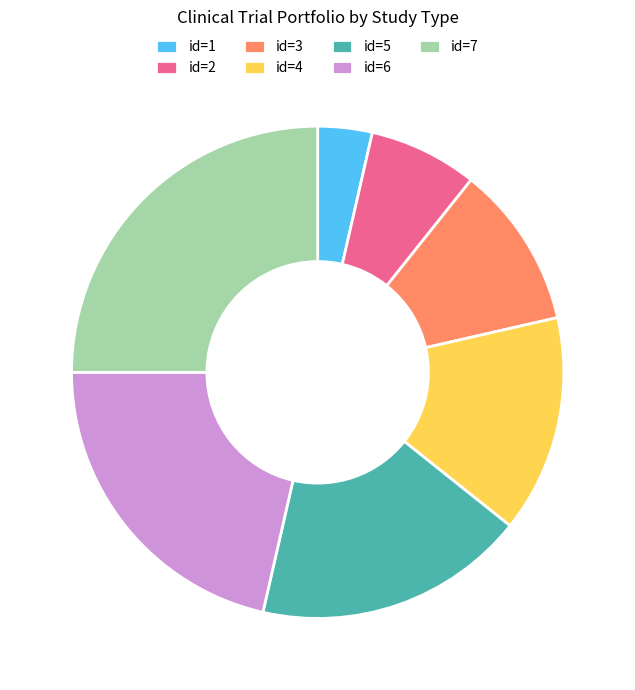

Combined, do id=5 and id=1 account for over 50%?

No